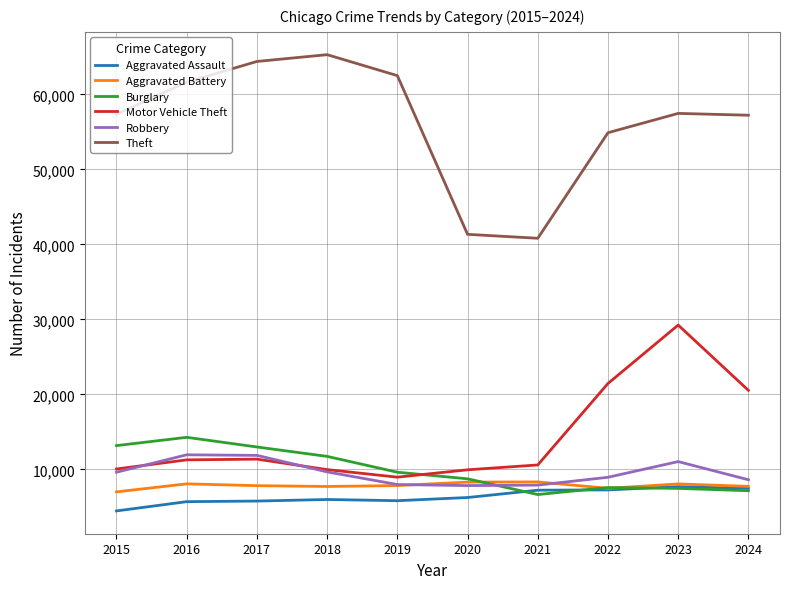

Which series has the widest spread of values?

Theft